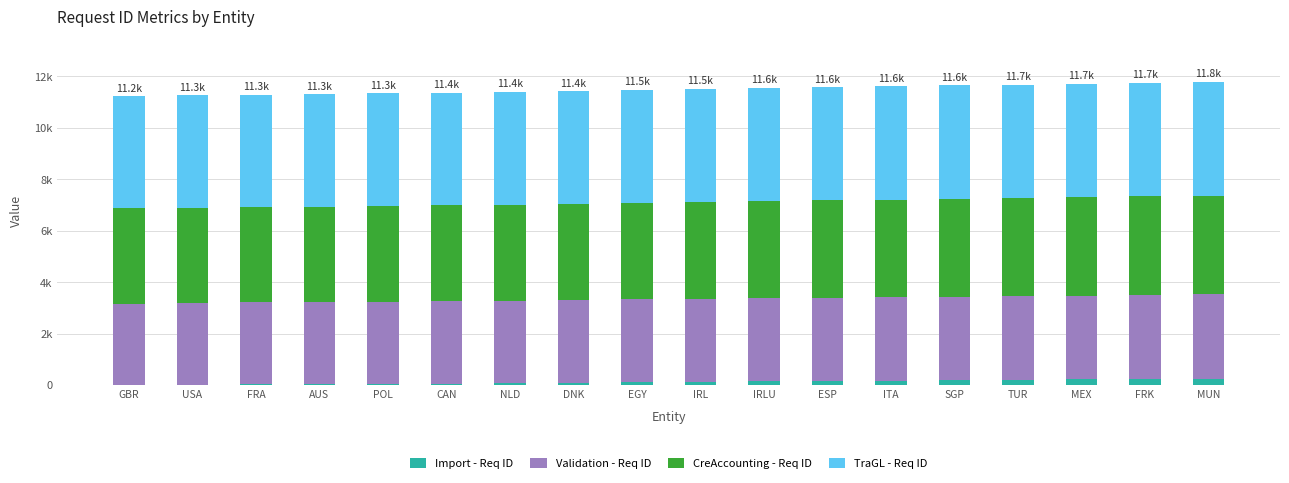

True or false: Import - Req ID has a value of 344 at MUN.

False